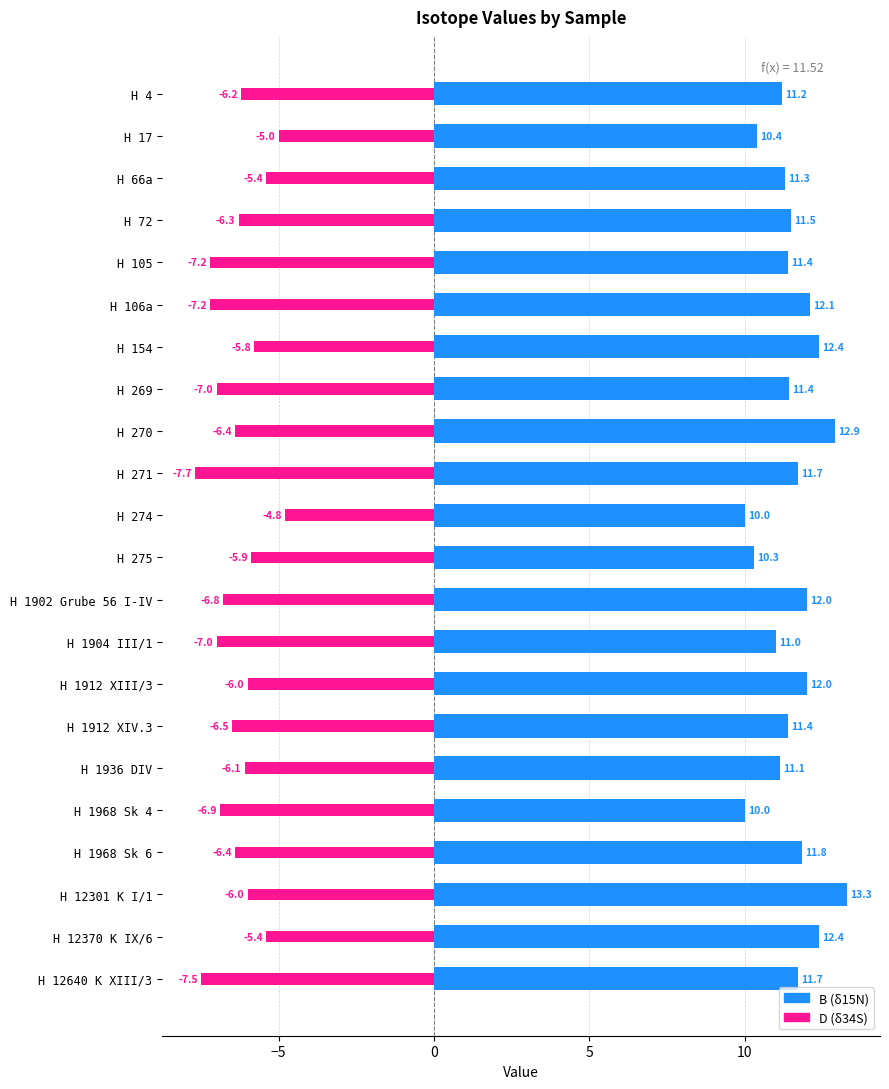

Is it true that D (δ34S) equals -13.4 at H 12640 K XIII/3?

False